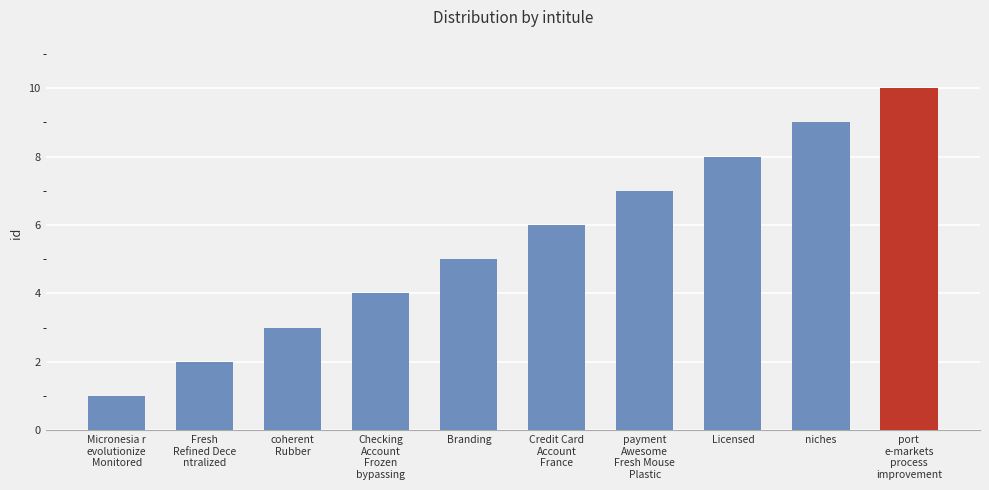

How many bars are there in total?

10